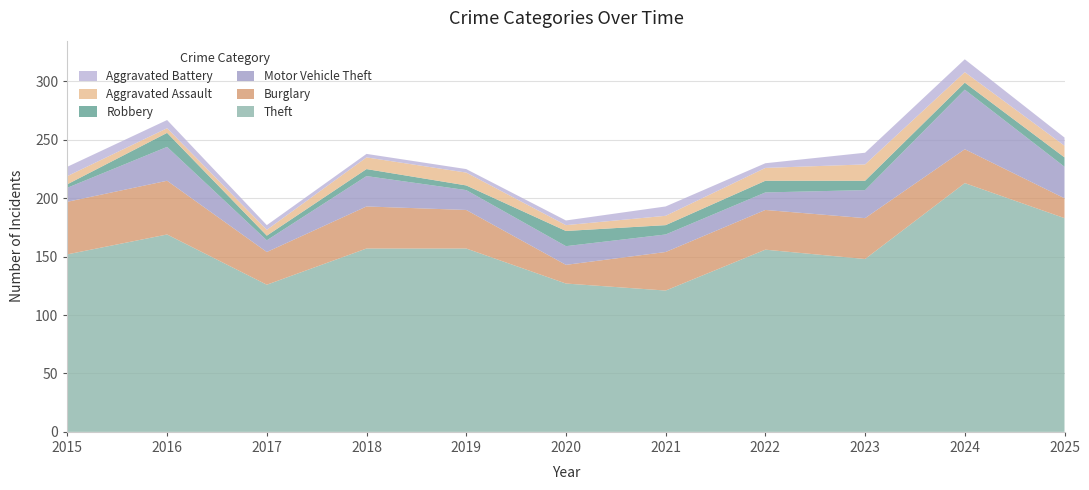

Reading right to left, transcribe all the data shown in this chart.

Theft: 2025=183	2024=213	2023=148	2022=156	2021=121	2020=127	2019=157	2018=157	2017=126	2016=169	2015=152
Burglary: 2025=17	2024=29	2023=35	2022=34	2021=33	2020=16	2019=33	2018=36	2017=28	2016=46	2015=45
Motor Vehicle Theft: 2025=27	2024=51	2023=24	2022=15	2021=15	2020=16	2019=17	2018=26	2017=10	2016=29	2015=12
Robbery: 2025=8	2024=6	2023=8	2022=10	2021=8	2020=13	2019=4	2018=6	2017=4	2016=12	2015=3
Aggravated Assault: 2025=10	2024=9	2023=14	2022=11	2021=8	2020=5	2019=11	2018=10	2017=5	2016=4	2015=7
Aggravated Battery: 2025=7	2024=11	2023=10	2022=4	2021=8	2020=4	2019=3	2018=3	2017=4	2016=7	2015=8